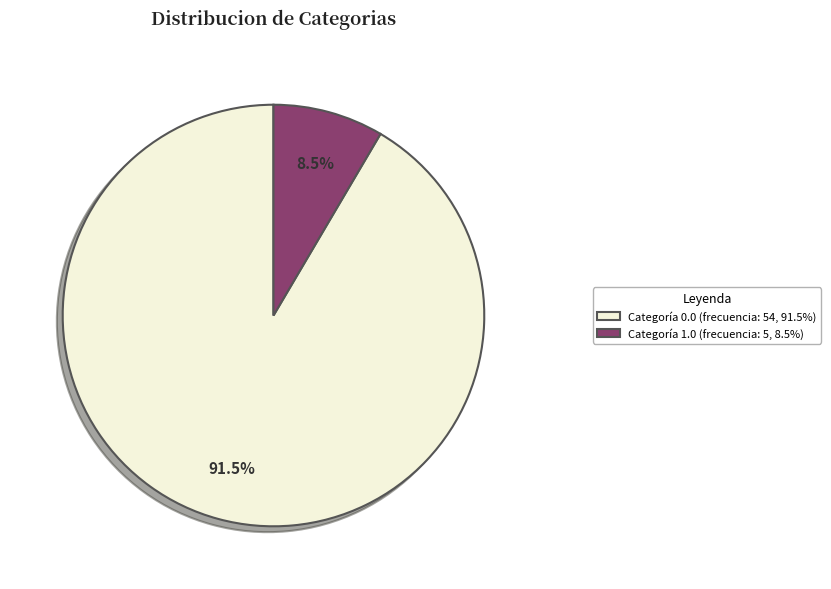

Rank the categories by value from lowest to highest.

Categoría 1.0 (frecuencia: 5, 8.5%), Categoría 0.0 (frecuencia: 54, 91.5%)